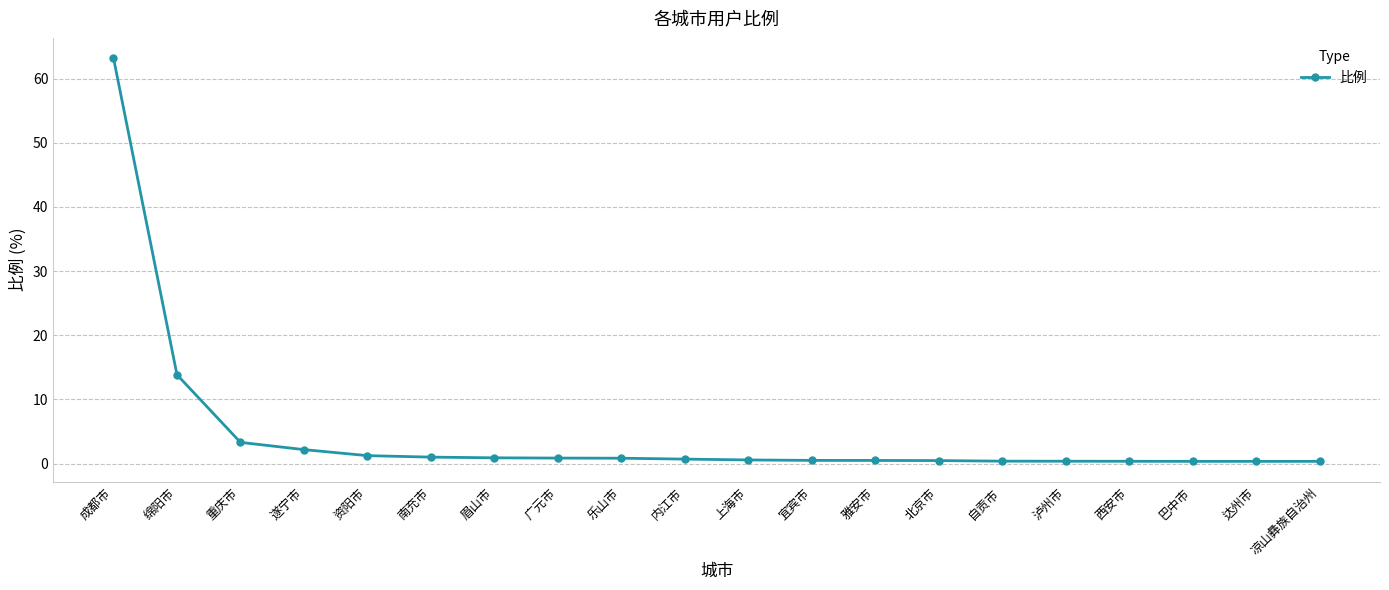

What position from the left is 绵阳市?

2